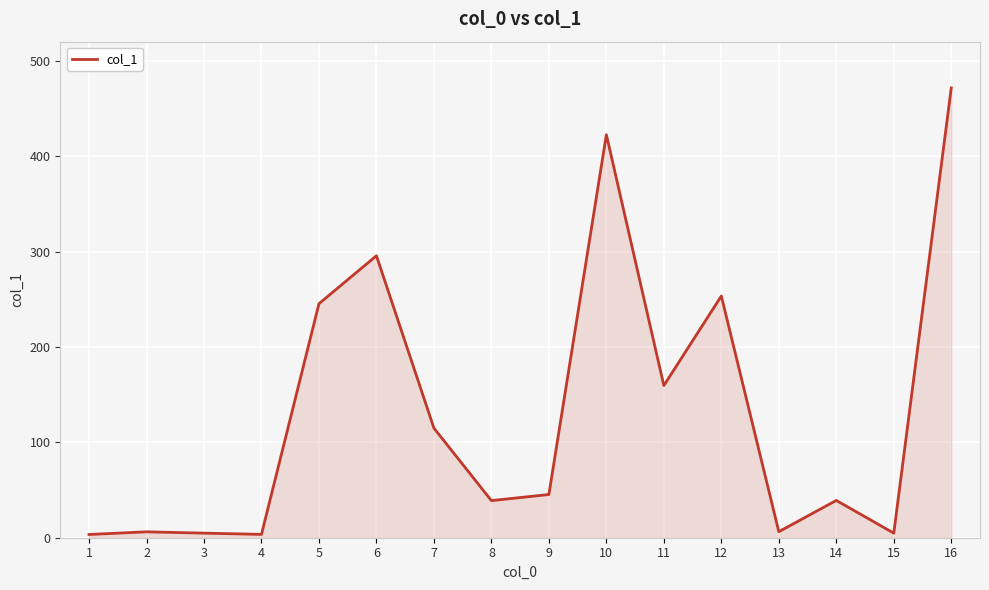

True or false: the data has more than 2 interior local peaks.

True